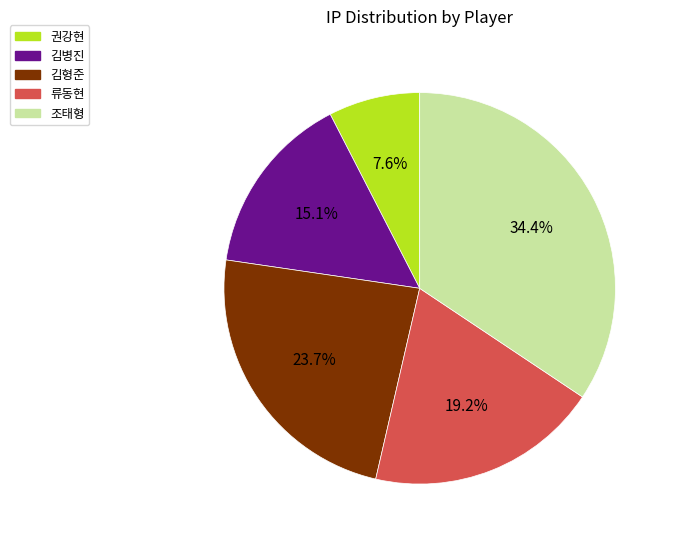

Is it true that 조태형 is 43% of the pie?

False